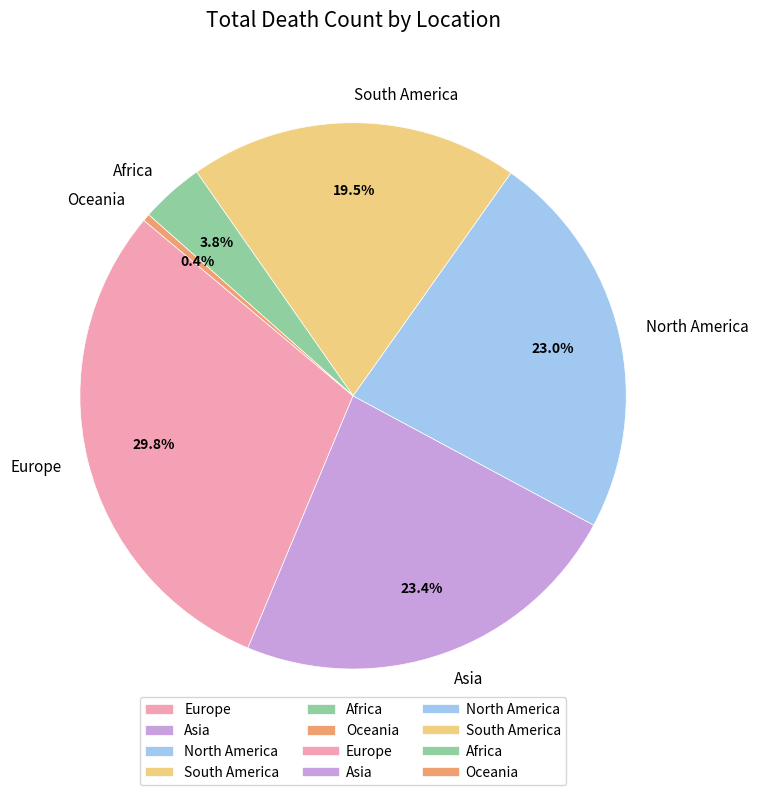

Which category has the biggest portion of the pie?

Europe